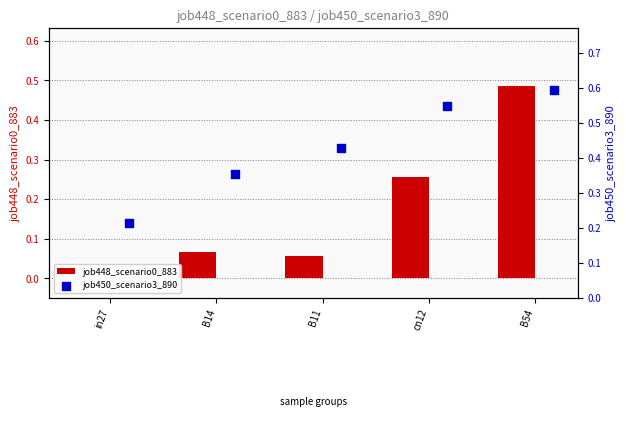

At how many categories does at least one series exceed 0?

5